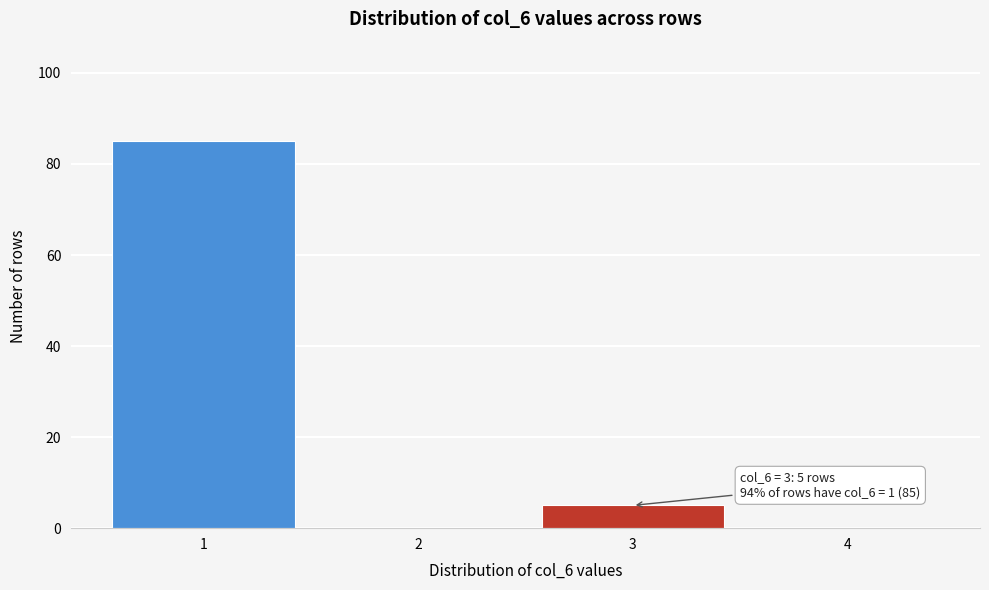

Reading left to right, what are all the values shown in this chart?

1=85	2=0	3=5	4=0